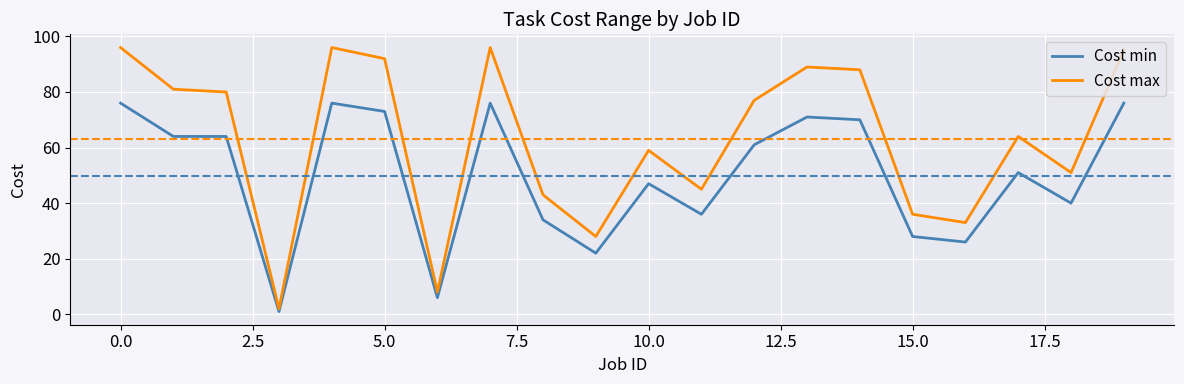

Which series has the largest total across all categories?

Cost max